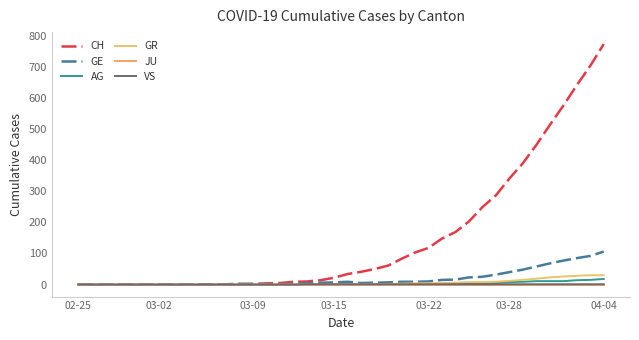

Which series has the largest total across all categories?

CH